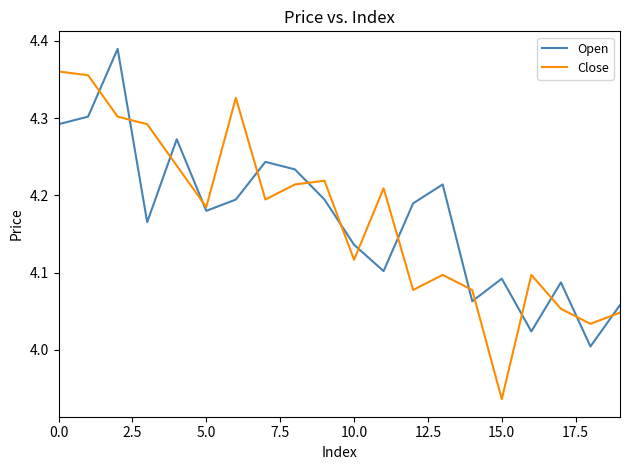

What are all the series names shown in the legend?

Open, Close